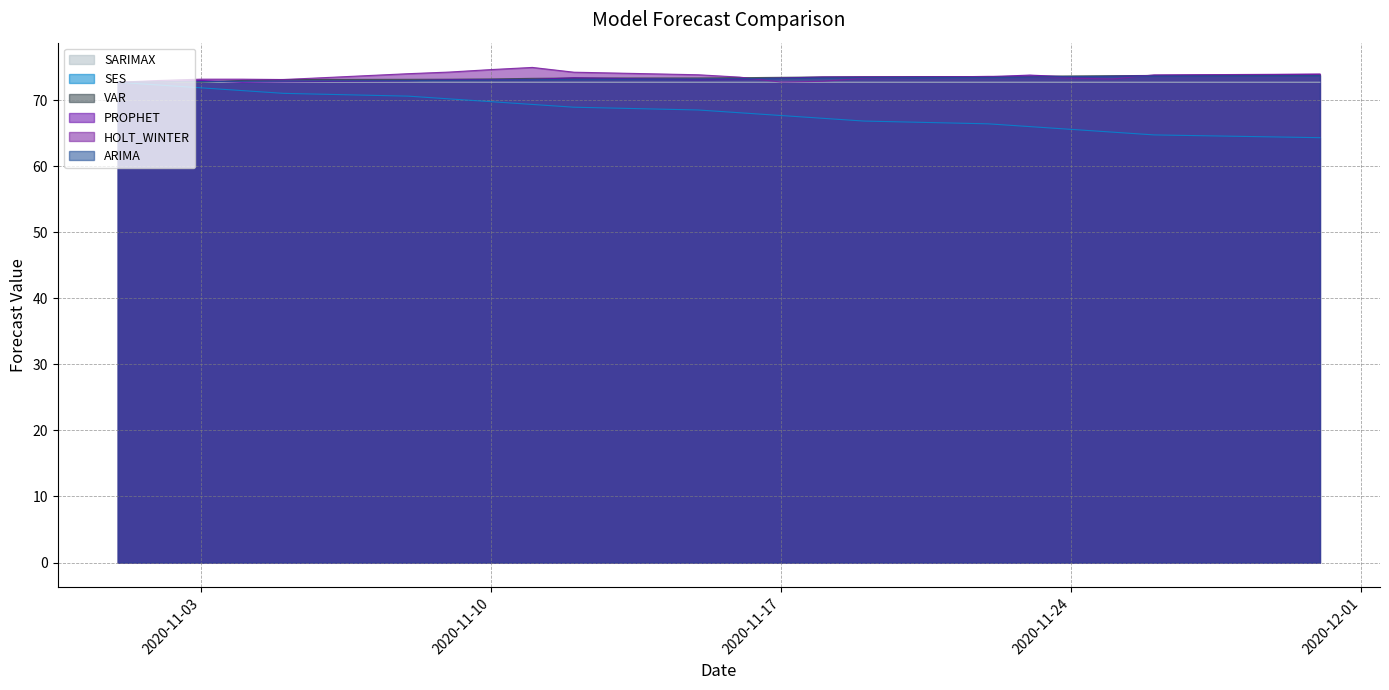

Which series has the largest total across all categories?

HOLT_WINTER